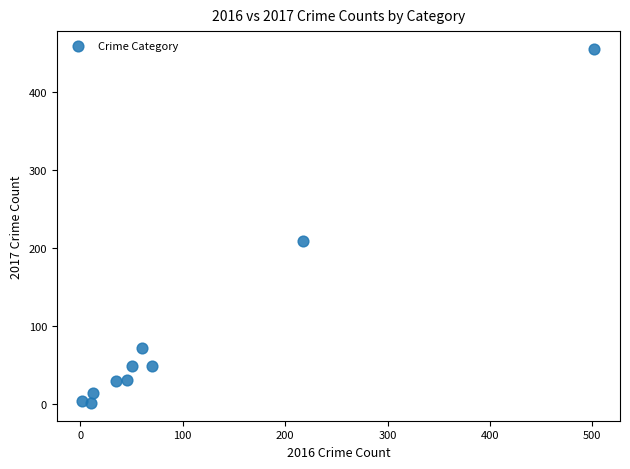

What is the range of Y values (max minus min)?

455